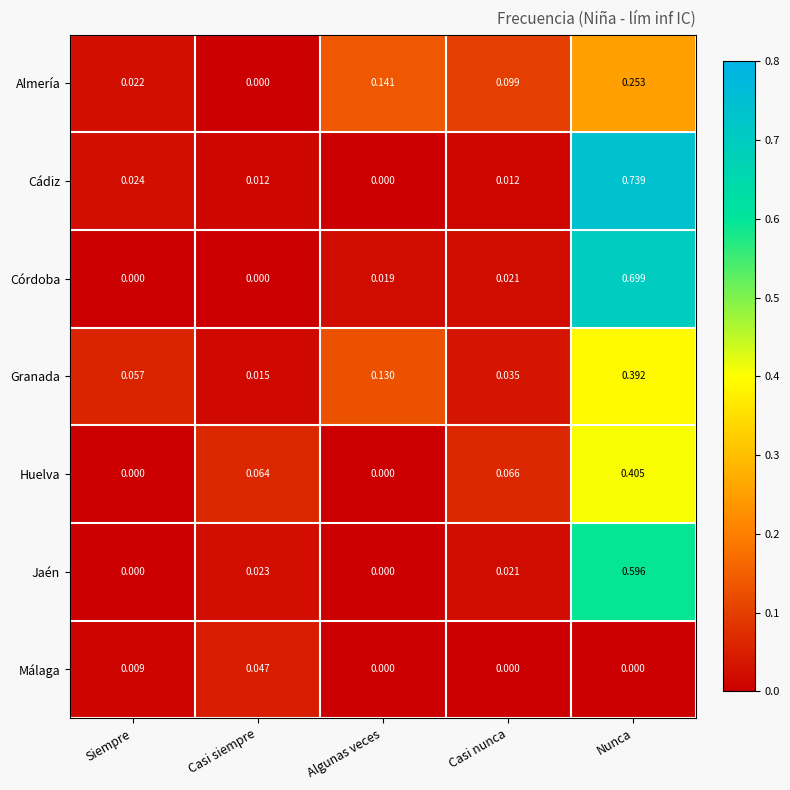

Is the value of Almería at Casi nunca greater than the value of Granada at Casi nunca?

Yes